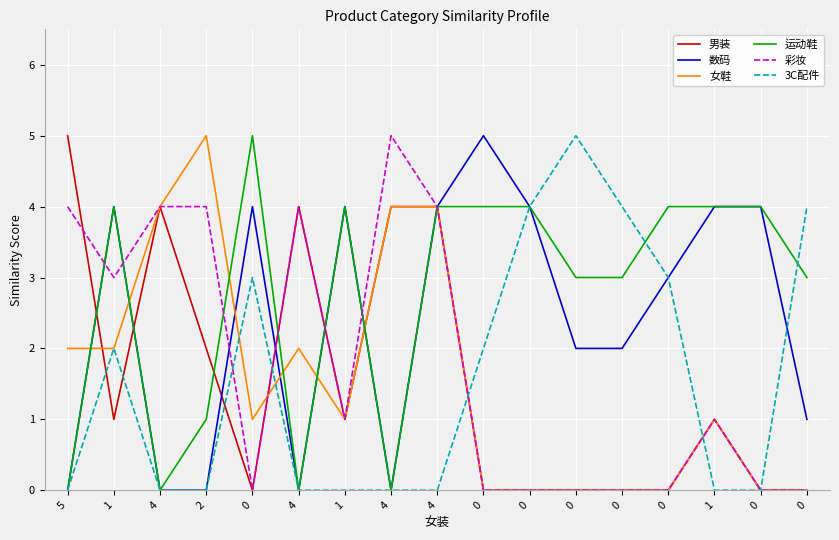

Does the chart have visible grid lines?

Yes